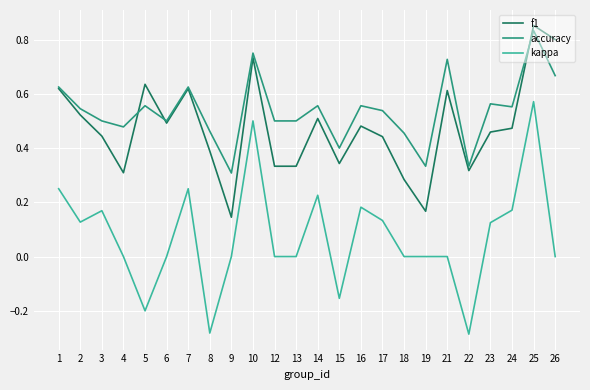

How many kappa values are between 0 and 1?

20